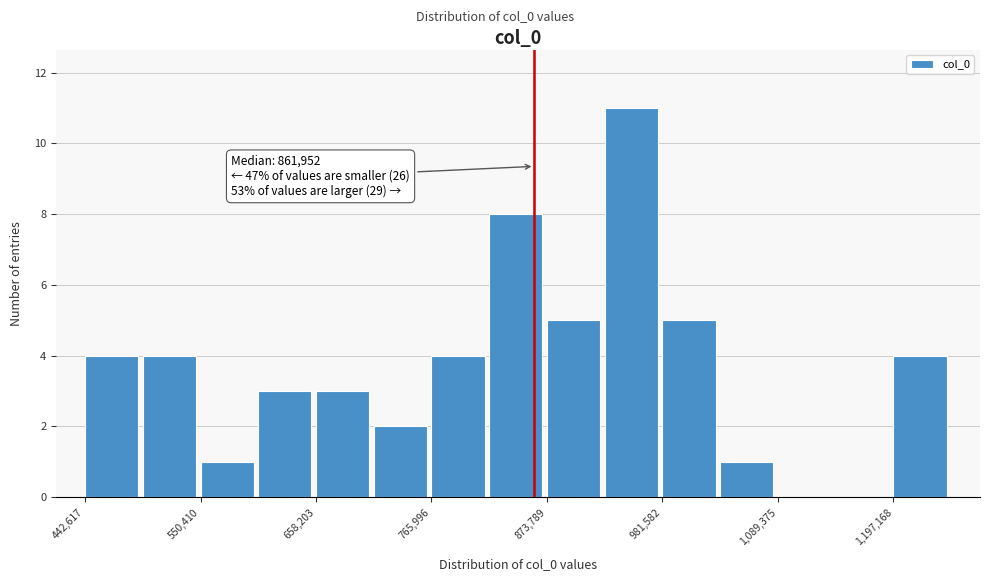

Read against the x-axis, roughly where is the centre of the tallest bar?

960000